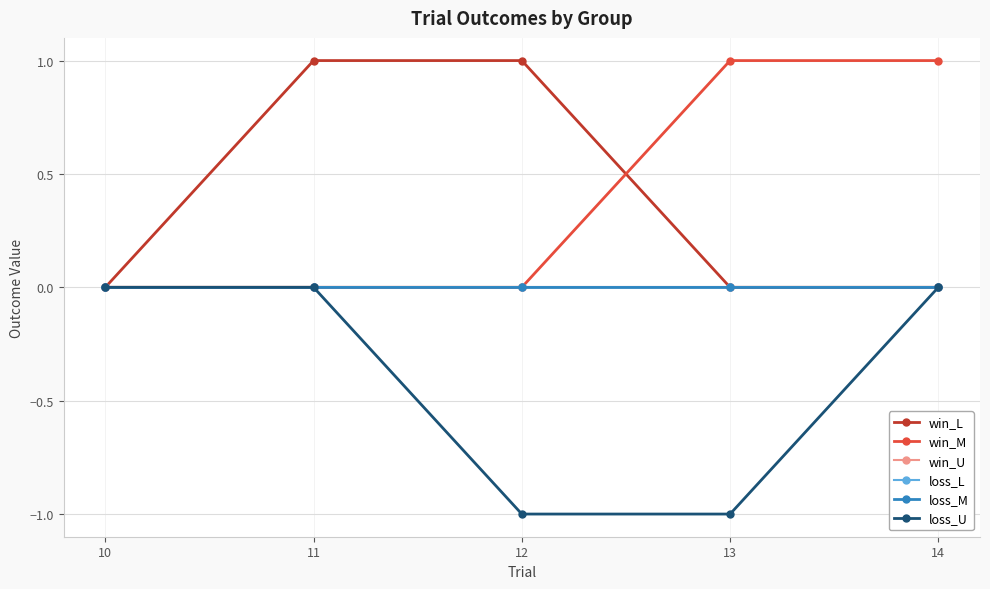

How many data points in win_L are above 0?

2